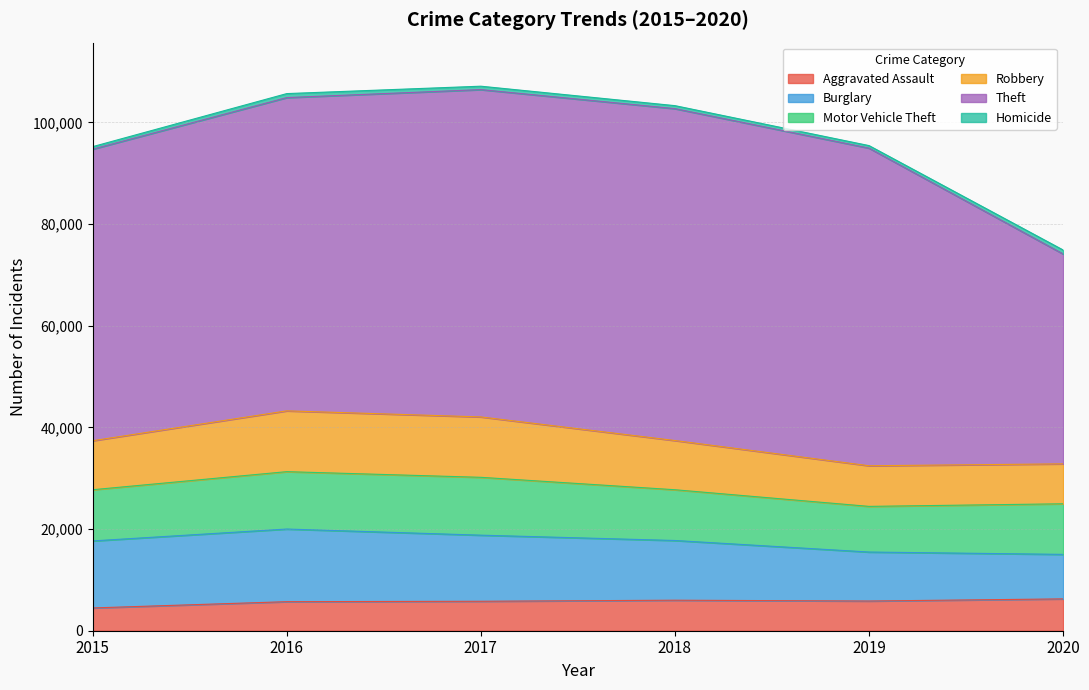

Reading right to left, what are all the values shown in this chart?

Aggravated Assault: 6263	5840	6001	5793	5712	4480
Burglary: 8753	9638	11746	13001	14289	13184
Motor Vehicle Theft: 9952	8978	9983	11380	11286	10068
Robbery: 7854	7994	9679	11880	11960	9638
Theft: 41279	62473	65281	64379	61617	57348
Homicide: 785	498	589	672	786	496